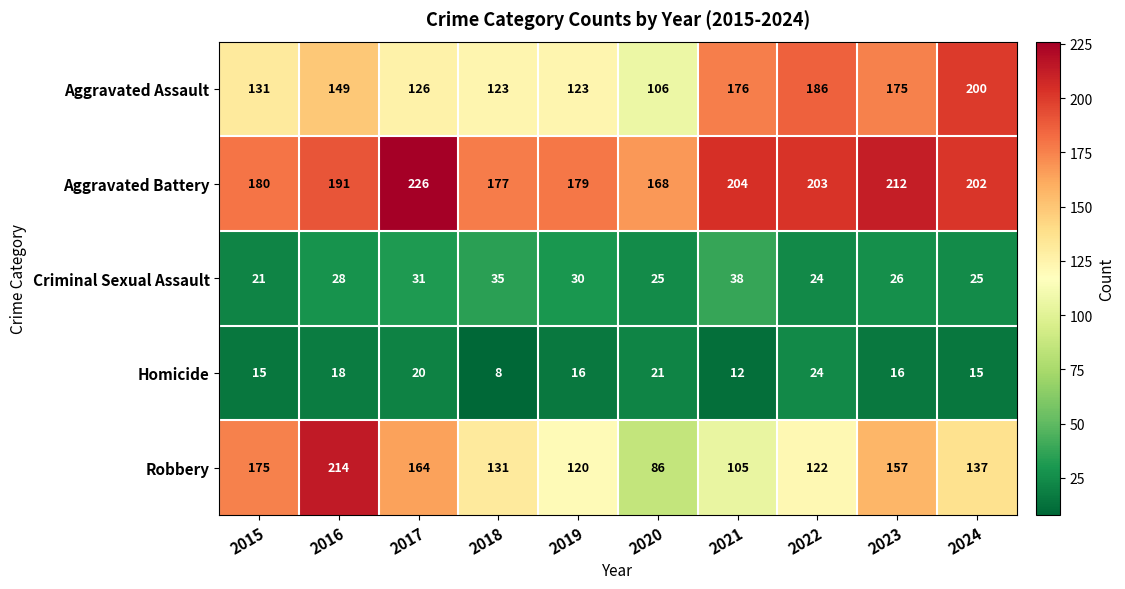

Which series has the largest total across all categories?

Aggravated Battery